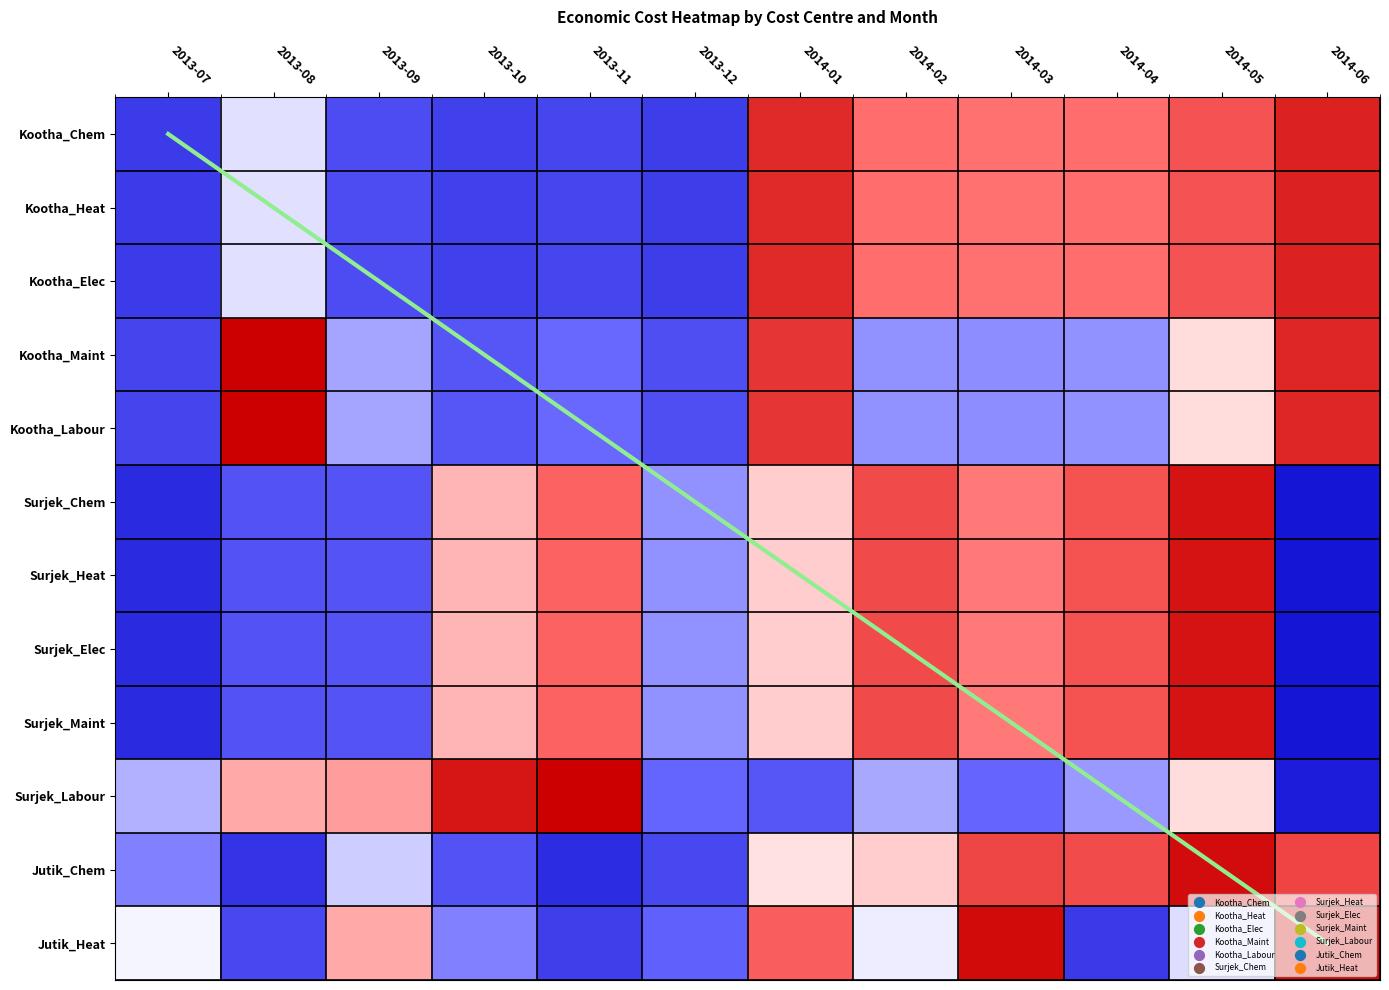

True or false: Kootha_Labour has a value of 2.1 at 2014-01.

False